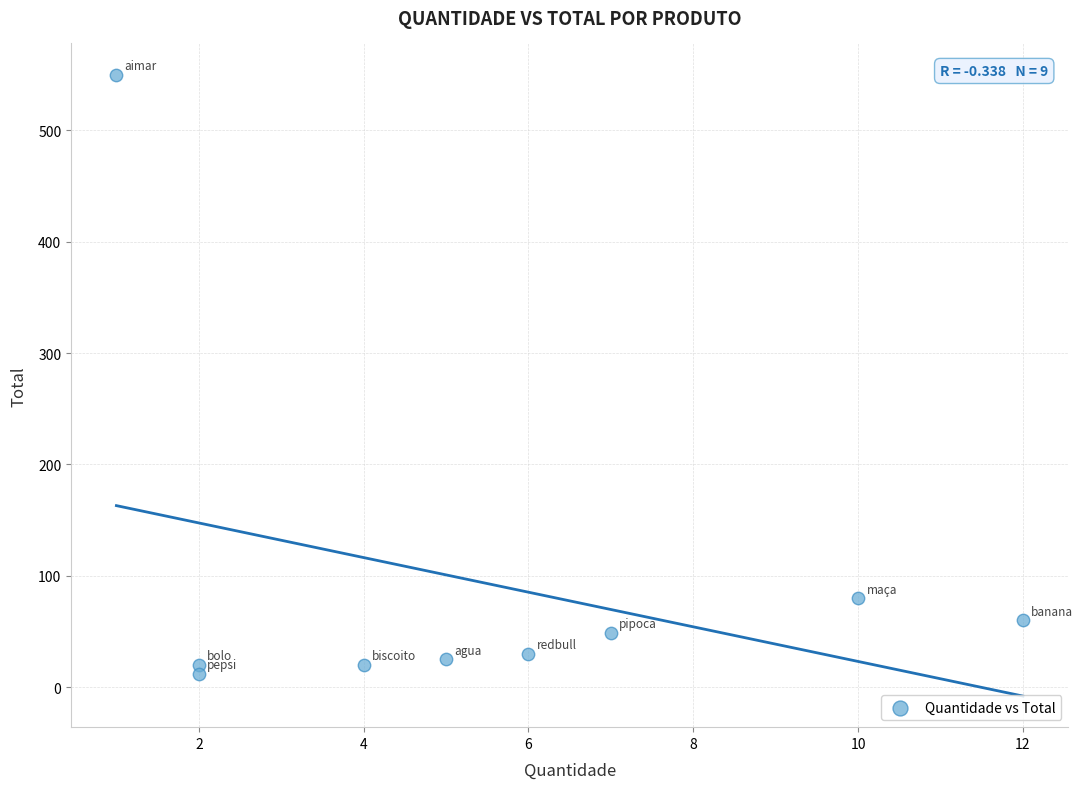

What Y value in the scatter plot is closest to 281?

80